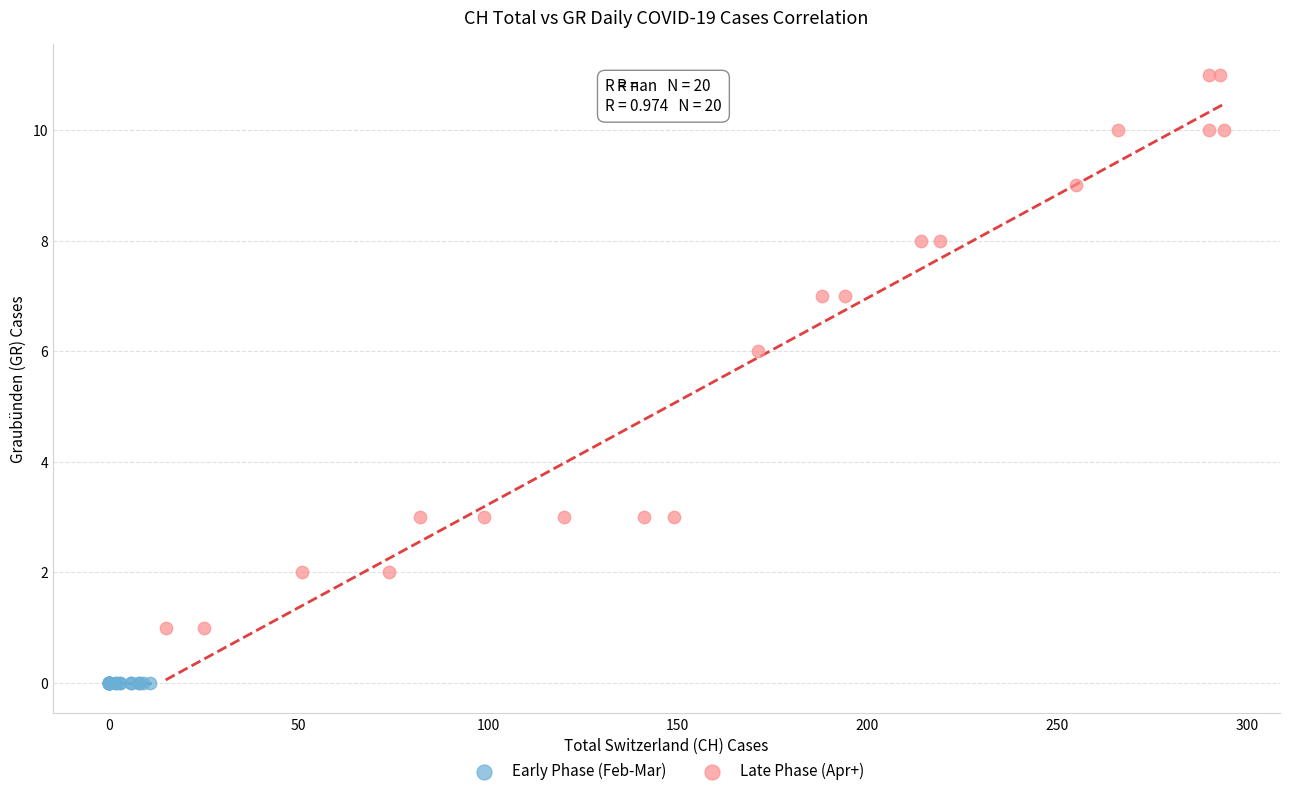

Which series contains the highest Y value?

Late Phase (Apr+)